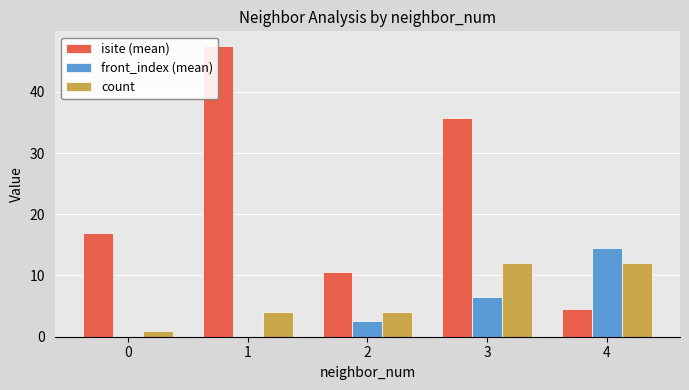

What are all the series names shown in the legend?

isite (mean), front_index (mean), count